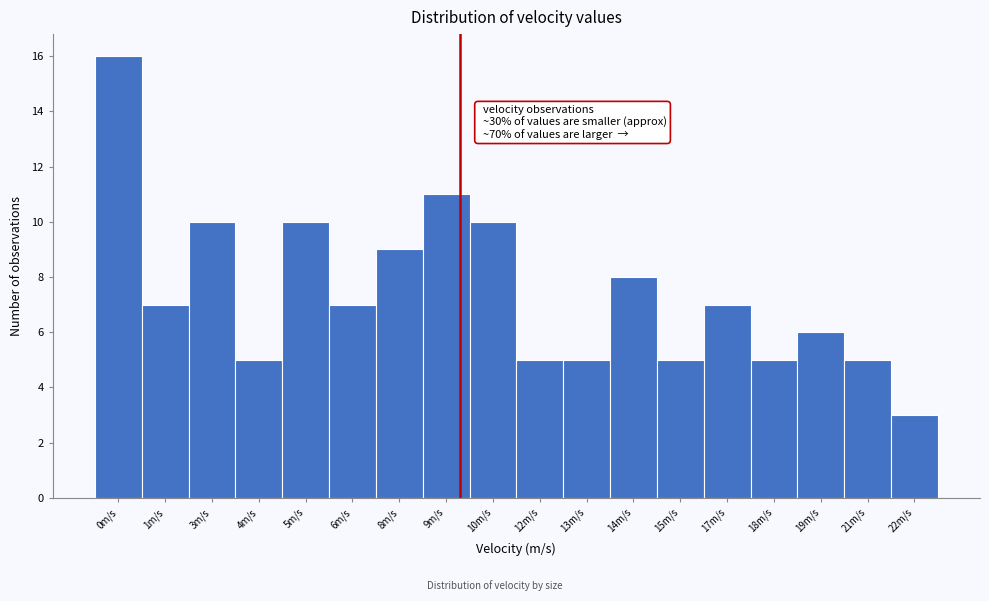

Reading right to left, list all the values displayed in this chart.

3	5	6	5	7	5	8	5	5	10	11	9	7	10	5	10	7	16